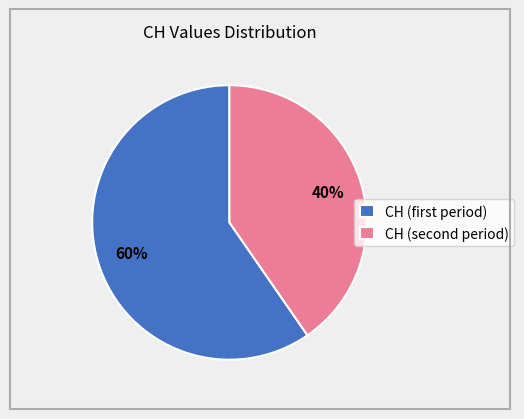

How many segments does this pie chart have?

2